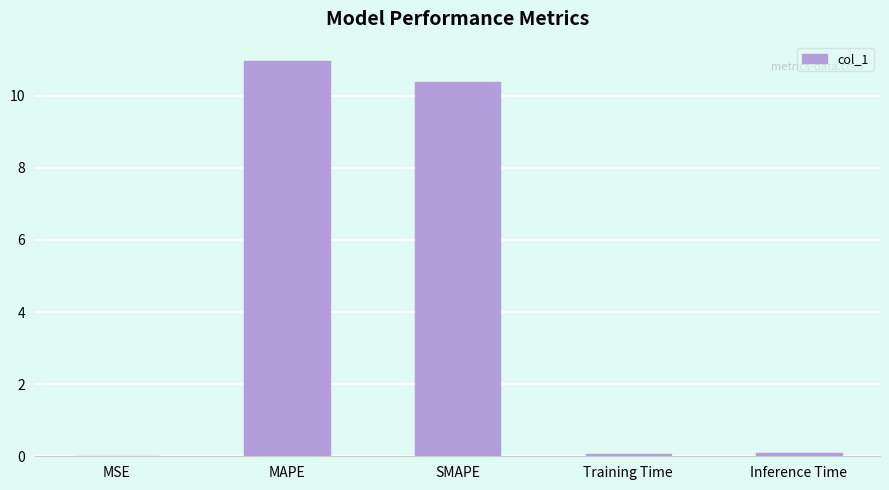

Is it true that the value at MSE is 0.0?

True